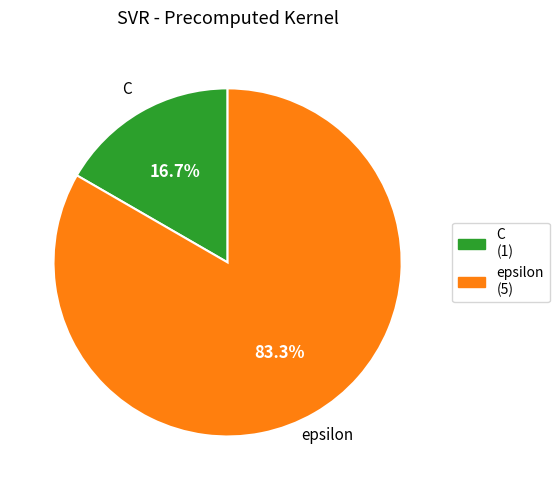

What percentage is the epsilon slice, to the nearest percent?

83%